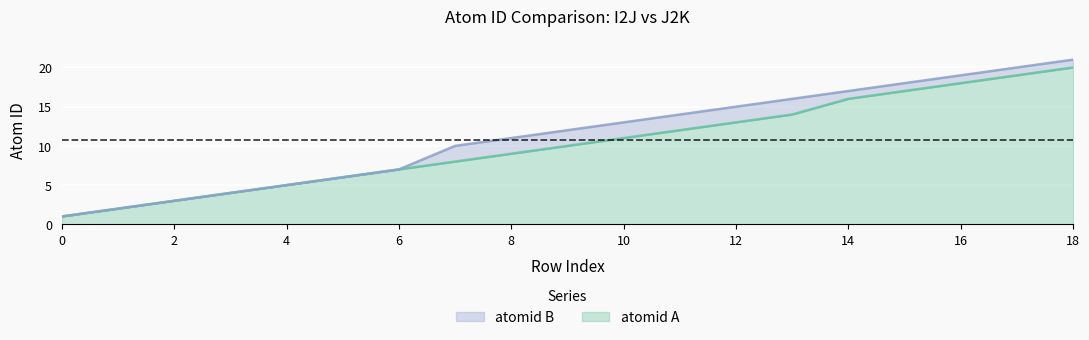

Does the chart display data point markers on the line(s)?

No